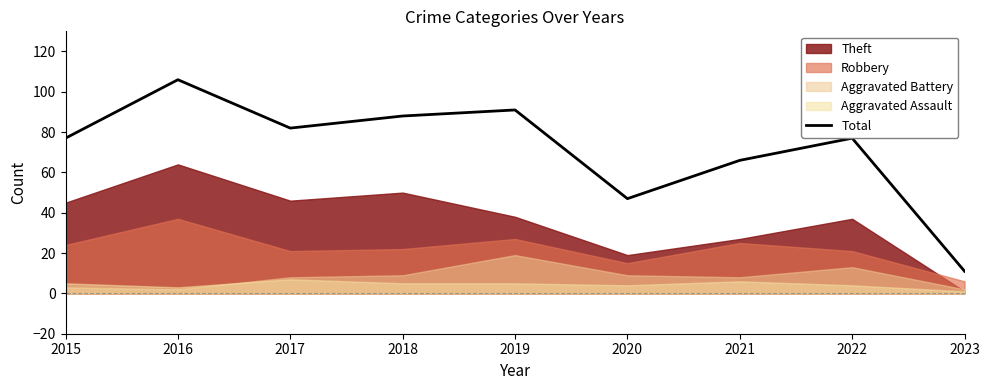

True or false: the data shows 66 at 2021.

True